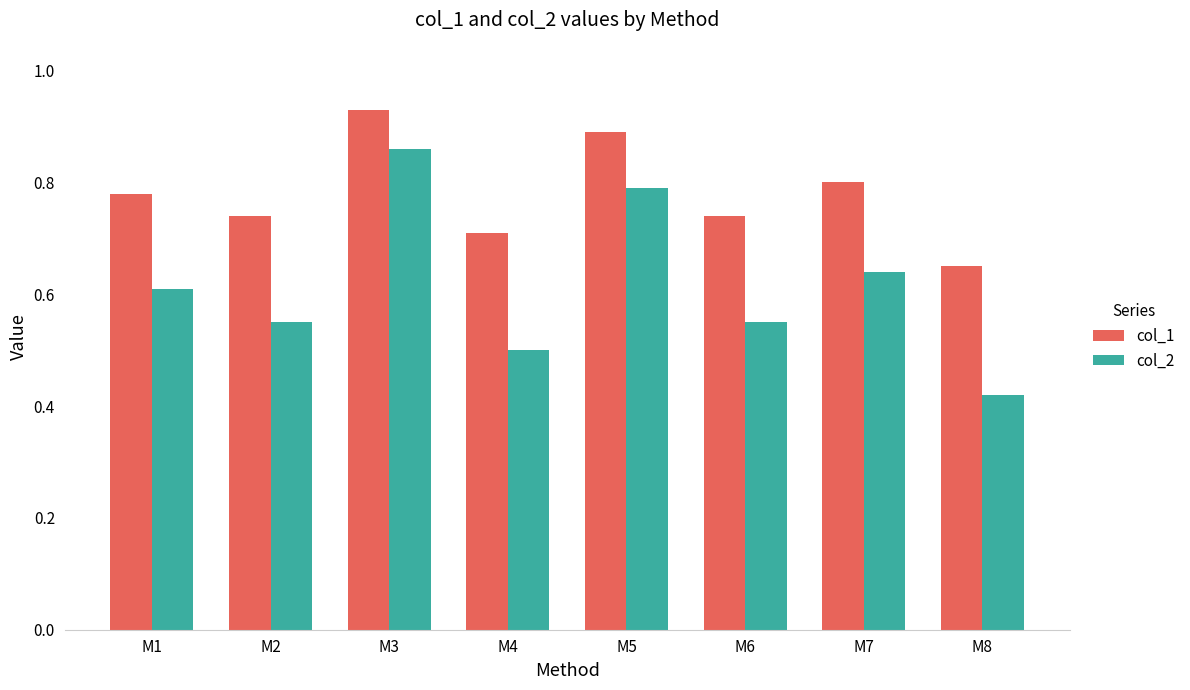

Which series changed the most between M1 and M2?

col_2